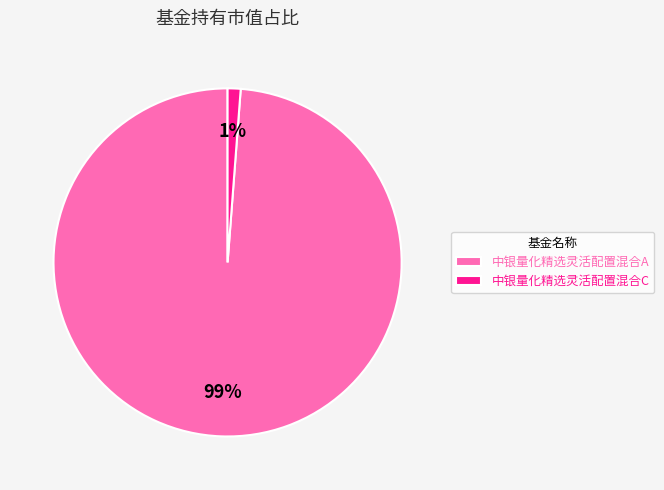

Is it true that 中银量化精选灵活配置混合A is 99% of the pie?

True